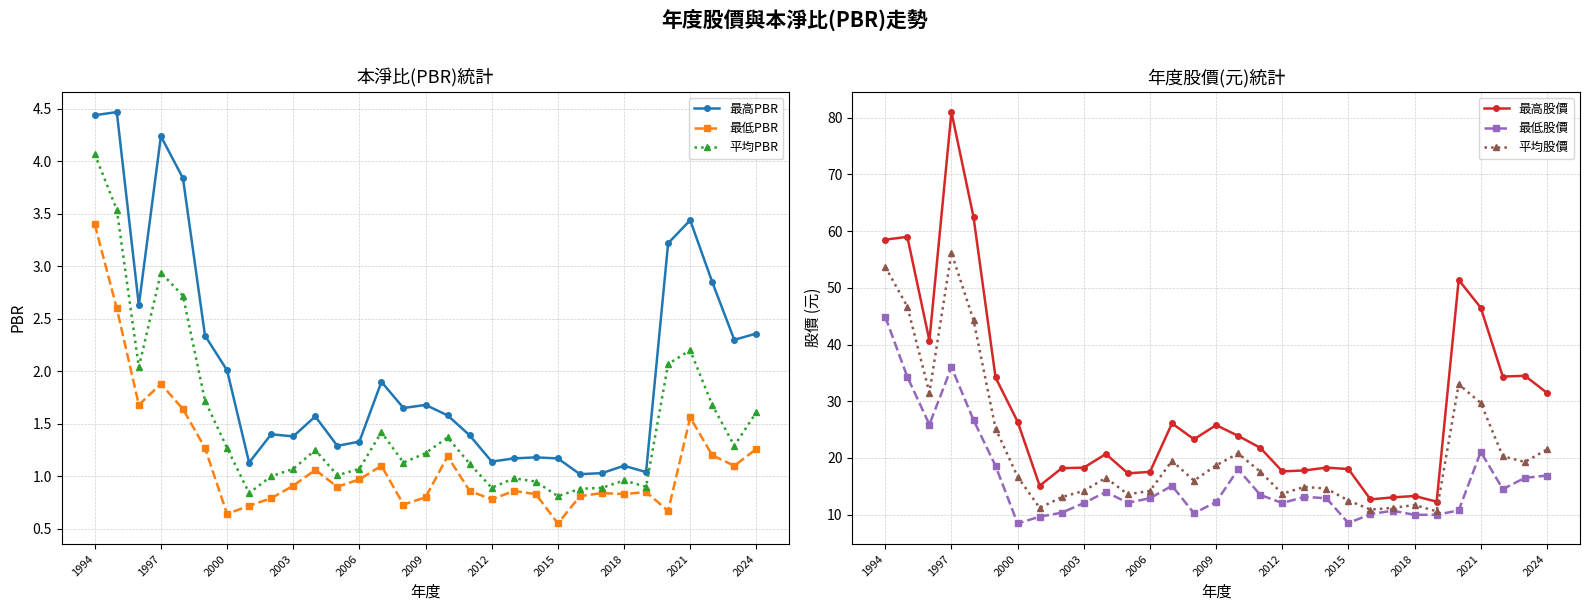

Read the 最高PBR value at 19.

1.2